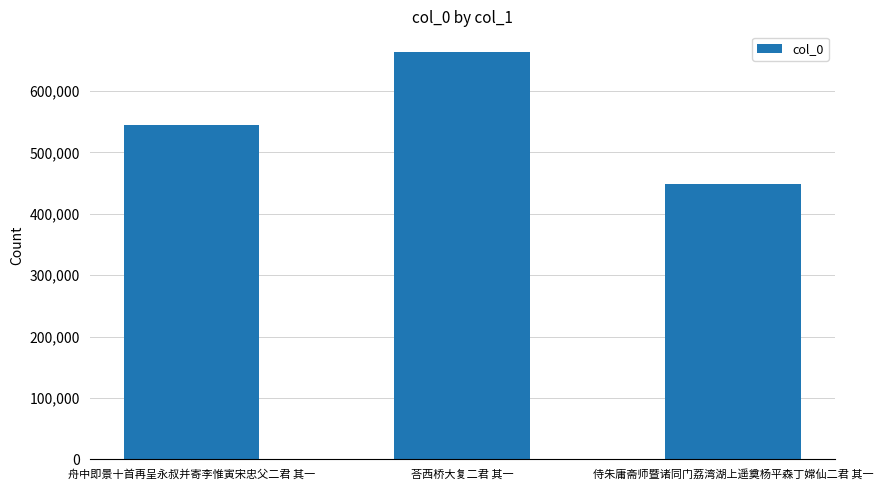

Does the chart contain any negative values?

No